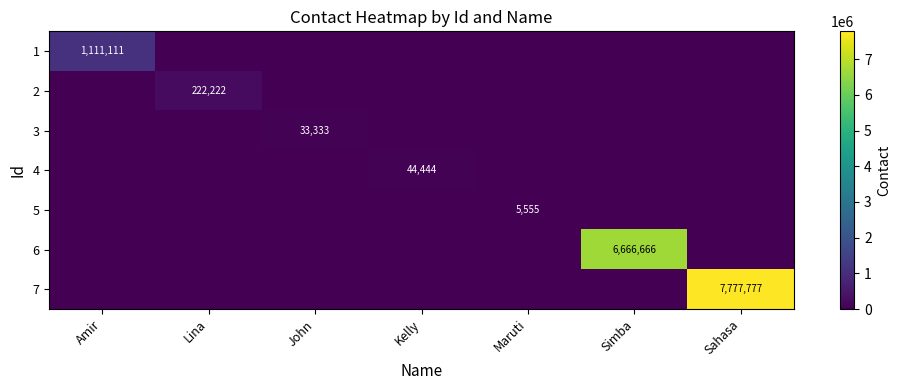

The 2 series shows 222222 at Lina. True or false?

True